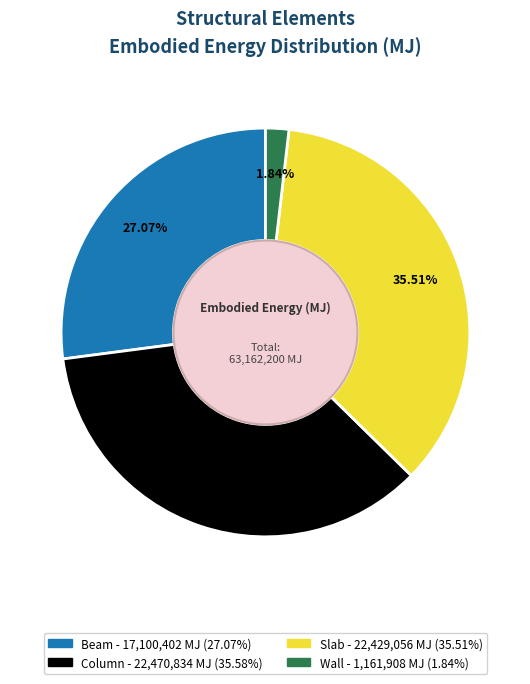

Which slice is the smallest?

Wall